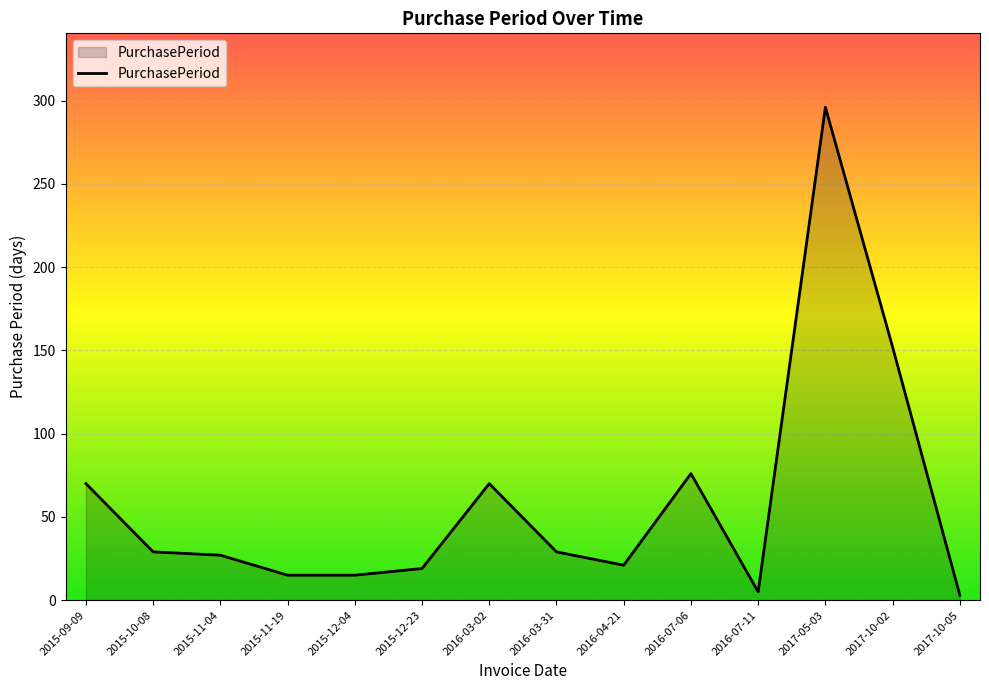

Reading left to right, list all the values displayed in this chart.

70	29	27	15	15	19	70	29	21	76	5	296	152	3